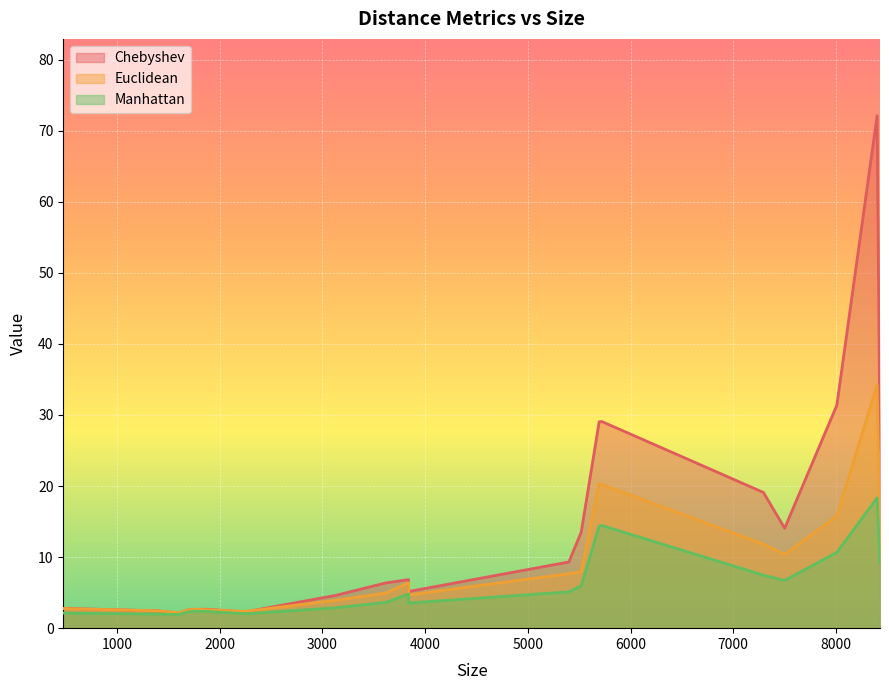

What is the minimum value for Manhattan?

1.9